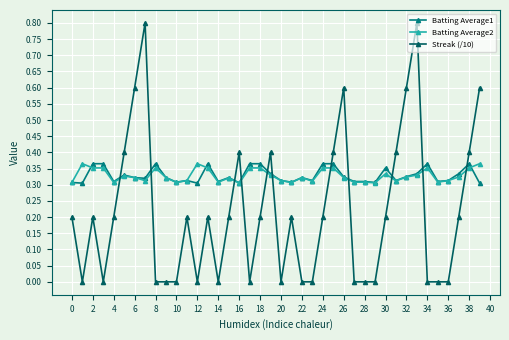

How many Streak (/10) values are between 0 and 1?

40